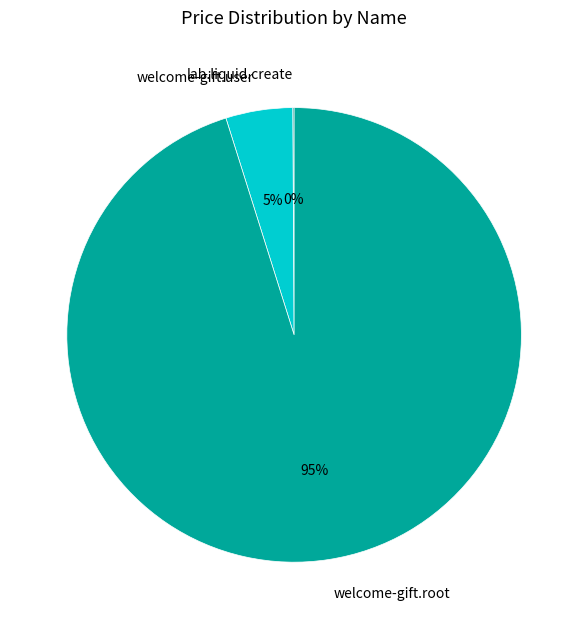

To the nearest percent, what is the average slice percentage?

33%